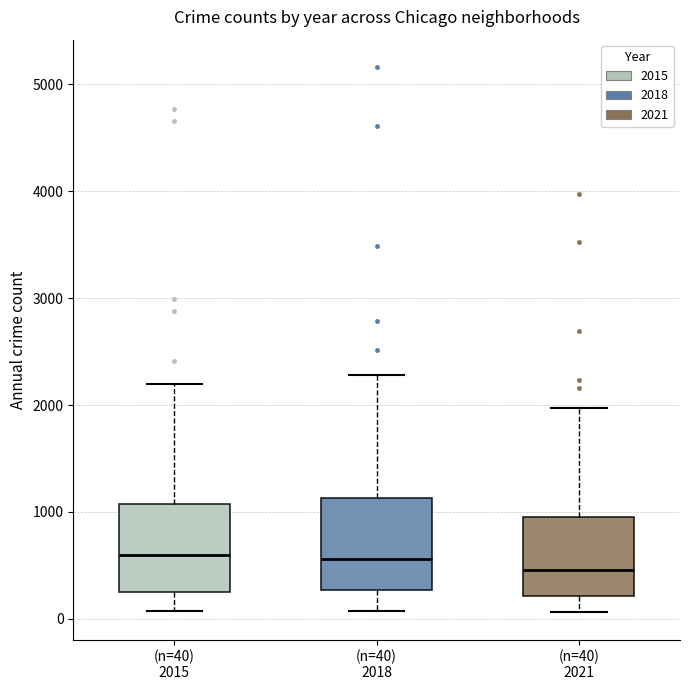

Reading left to right, transcribe this box plot: for each box, give where its median line is, the range the box spans, and where its two whiskers end, as read against the y-axis. The values are not printed on the chart, so give them approximately, as read against the axis.

(n=40) 2015: median 600, box 300 to 1100, whiskers 100 to 2200
(n=40) 2018: median 600, box 300 to 1100, whiskers 100 to 2300
(n=40) 2021: median 500, box 200 to 1000, whiskers 100 to 2000